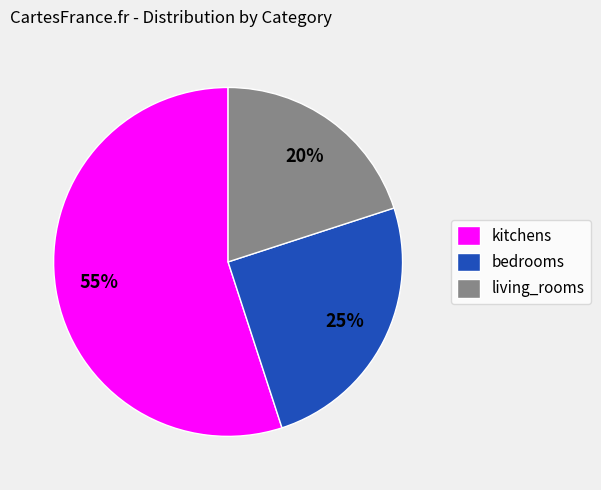

What percentage is the living_rooms slice, to the nearest percent?

20%